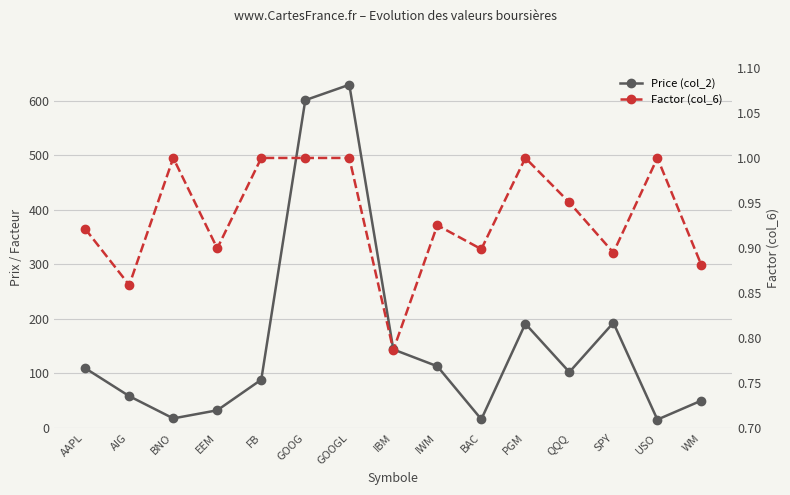

True or false: Price (col_2) and Factor (col_6) intersect in this chart.

False